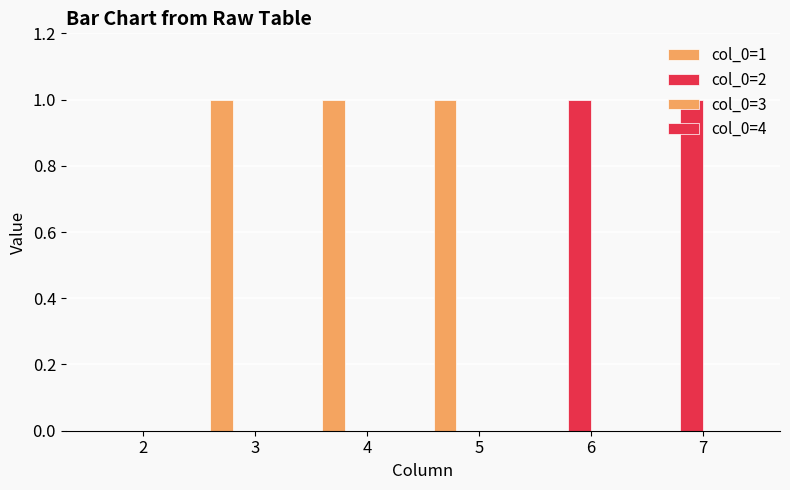

How many groups of bars are there?

6